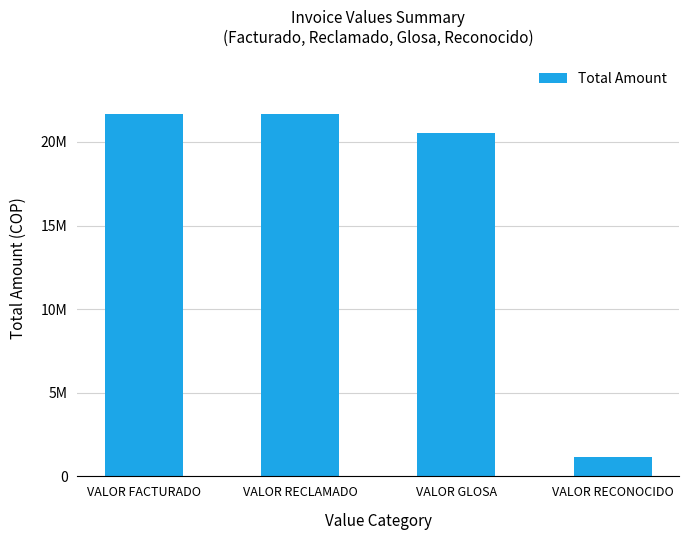

Rank the categories by value from lowest to highest.

VALOR RECONOCIDO, VALOR GLOSA, VALOR FACTURADO, VALOR RECLAMADO